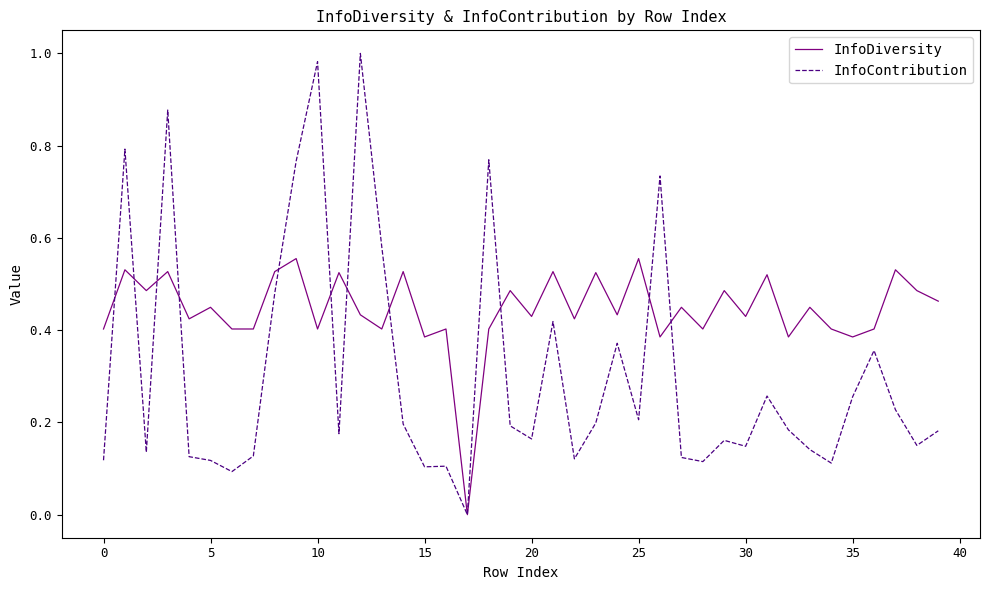

List the series in order of their peak value, highest first.

InfoContribution, InfoDiversity